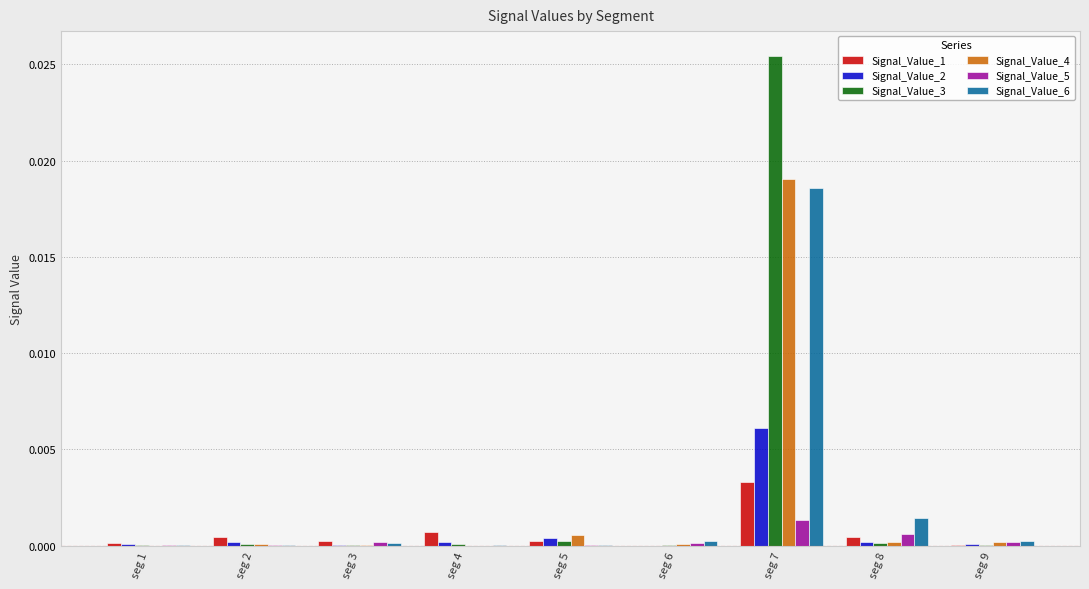

At which category is the sum across all series the highest?

seg 7